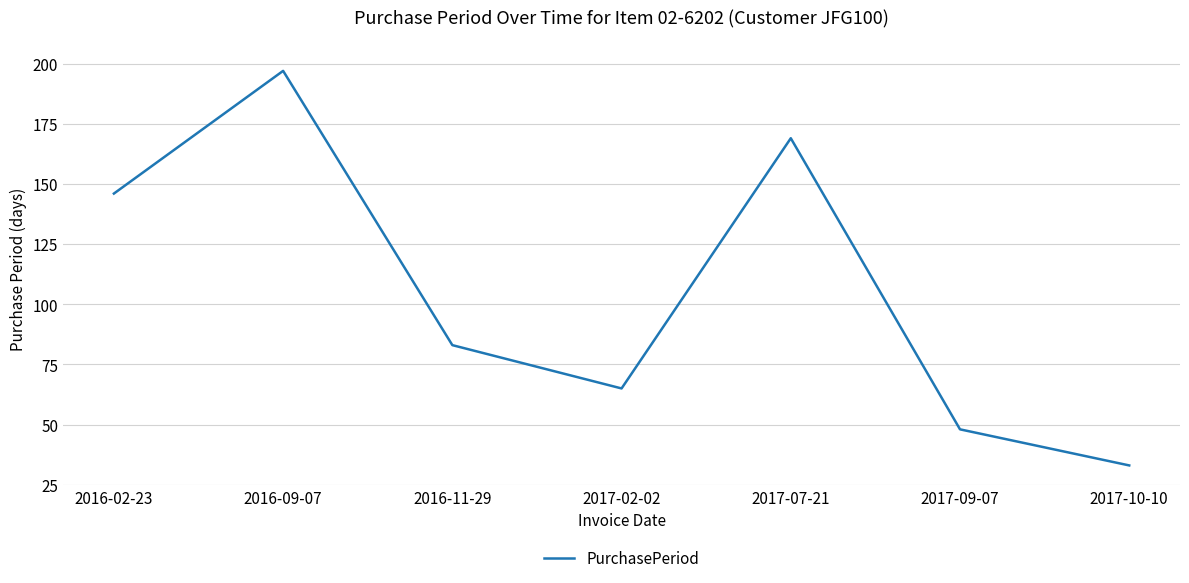

Reading left to right, list all the values displayed in this chart.

2016-02-23=146	2016-09-07=197	2016-11-29=83	2017-02-02=65	2017-07-21=169	2017-09-07=48	2017-10-10=33